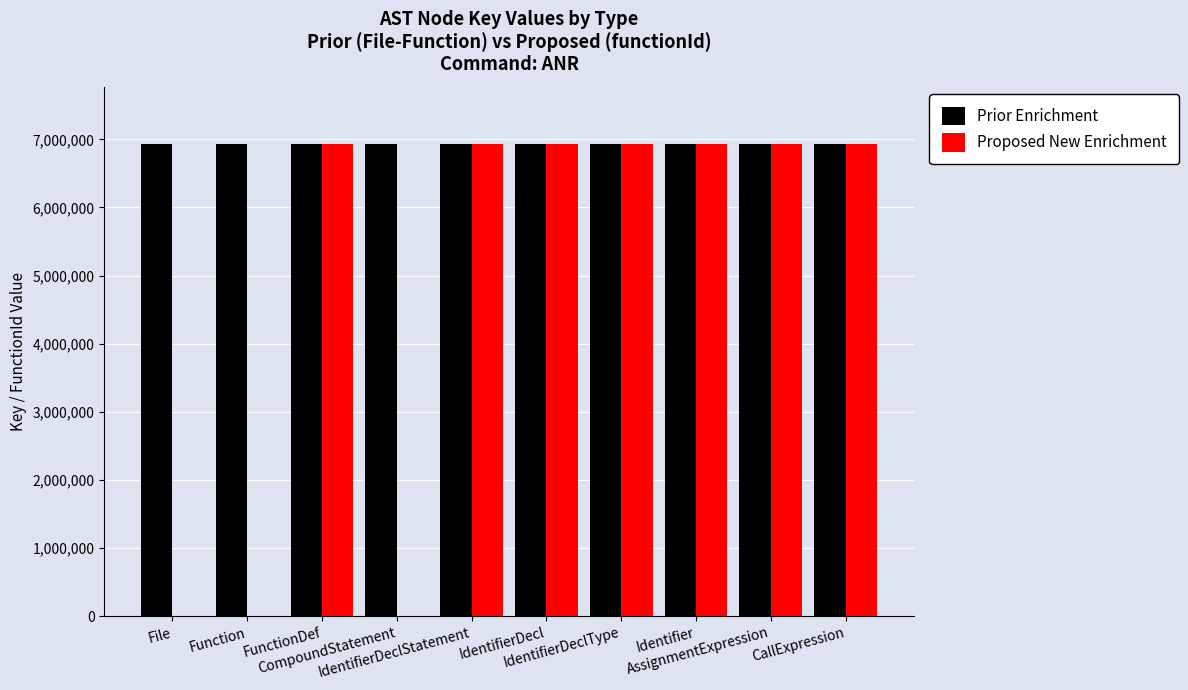

Count the number of categories in the chart.

10